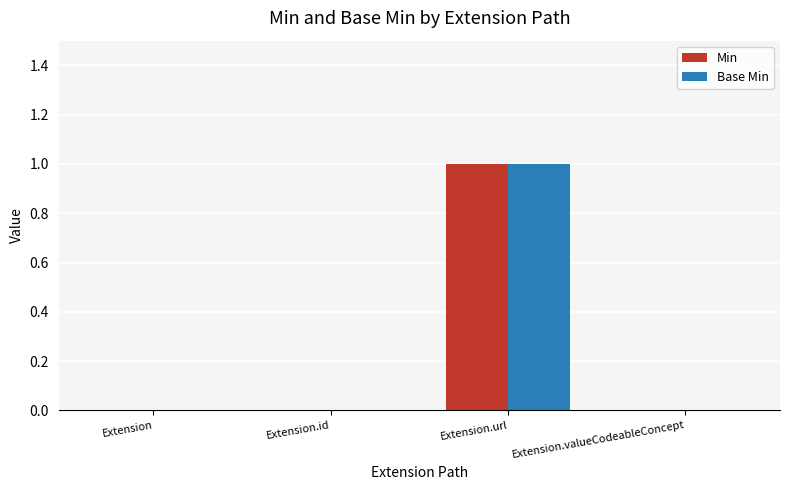

At which category does the chart reach its peak across all series?

Extension.url